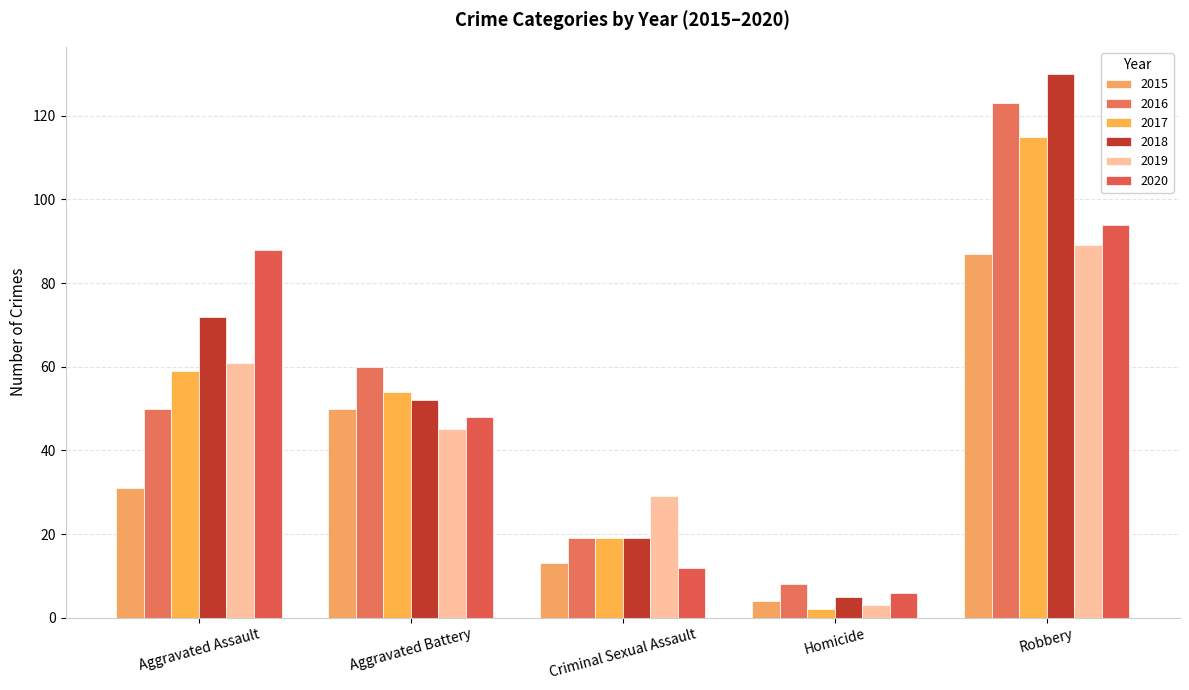

Is the value of 2019 at Aggravated Assault greater than the value of 2020 at Homicide?

Yes